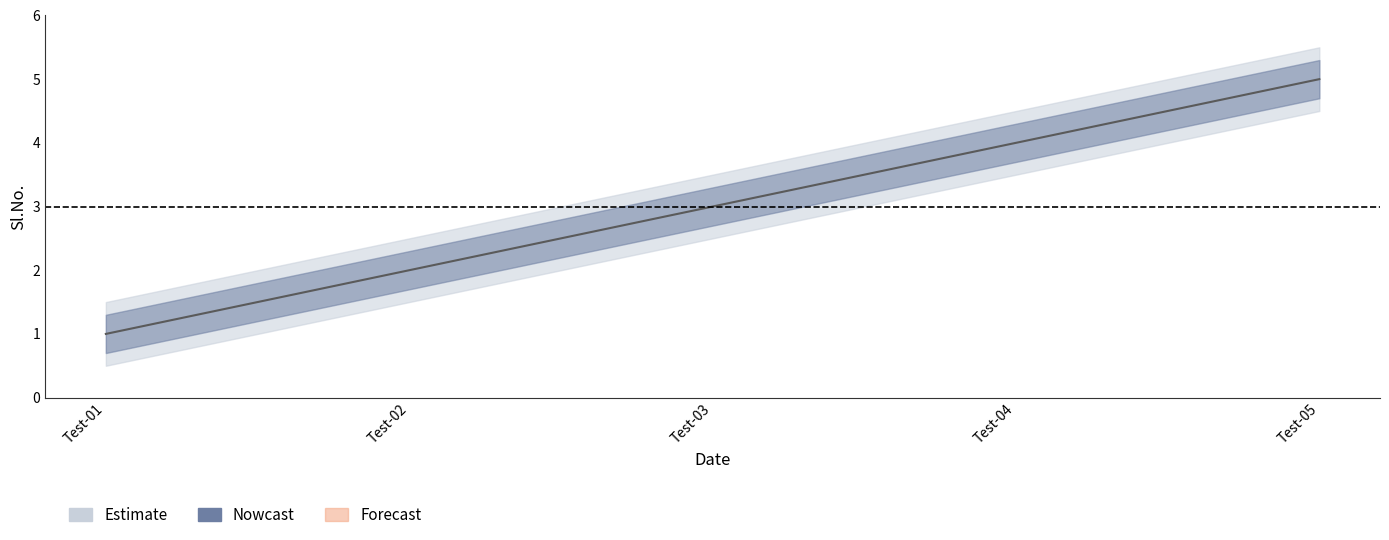

Does the chart display data point markers on the line(s)?

No